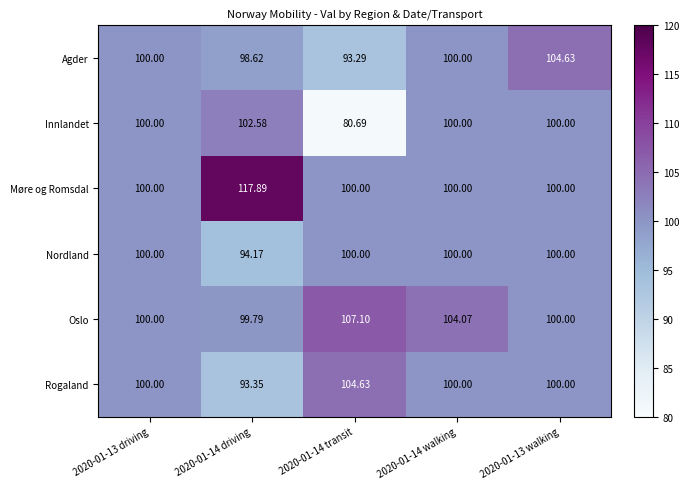

Which series has the largest total across all categories?

Møre og Romsdal